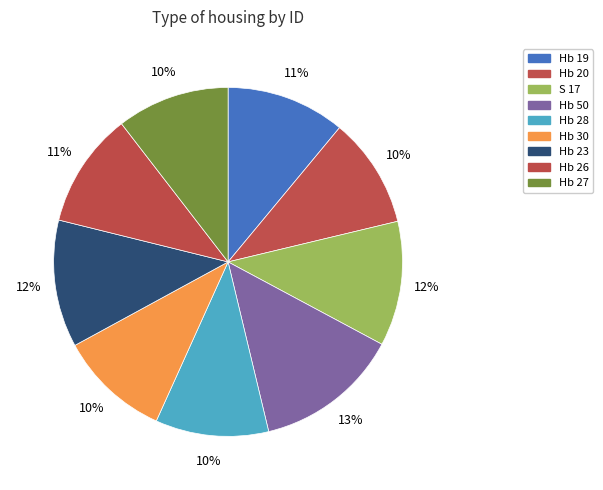

How many segments does this pie chart have?

9